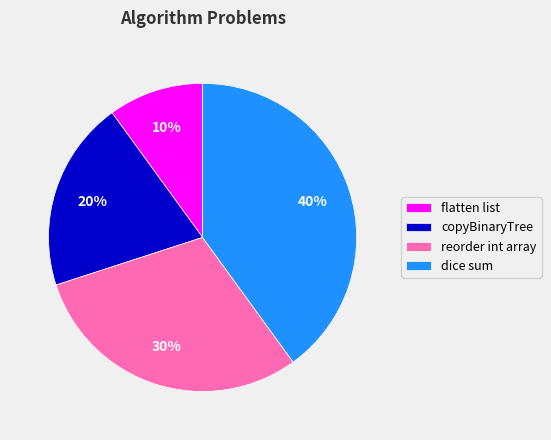

Between copyBinaryTree and reorder int array, which is larger?

reorder int array